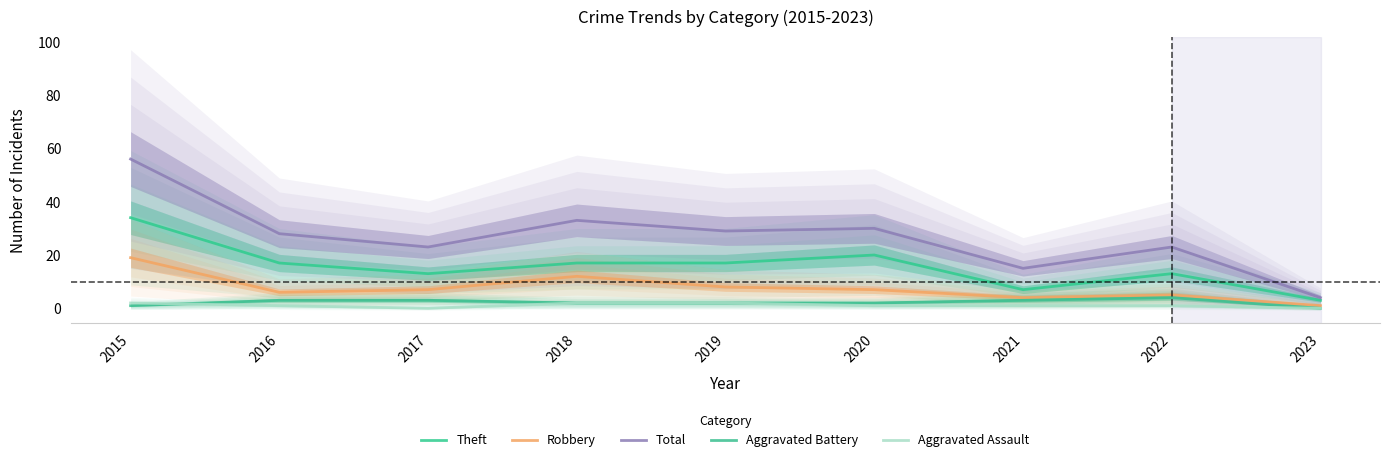

Reading left to right, list all the values displayed in this chart.

Theft: 34	17	13	17	17	20	7	13	3
Robbery: 19	6	7	12	8	7	4	5	1
Total: 56	28	23	33	29	30	15	23	4
Aggravated Battery: 1	3	3	2	2	2	3	4	0
Aggravated Assault: 2	1	0	2	2	1	1	1	0